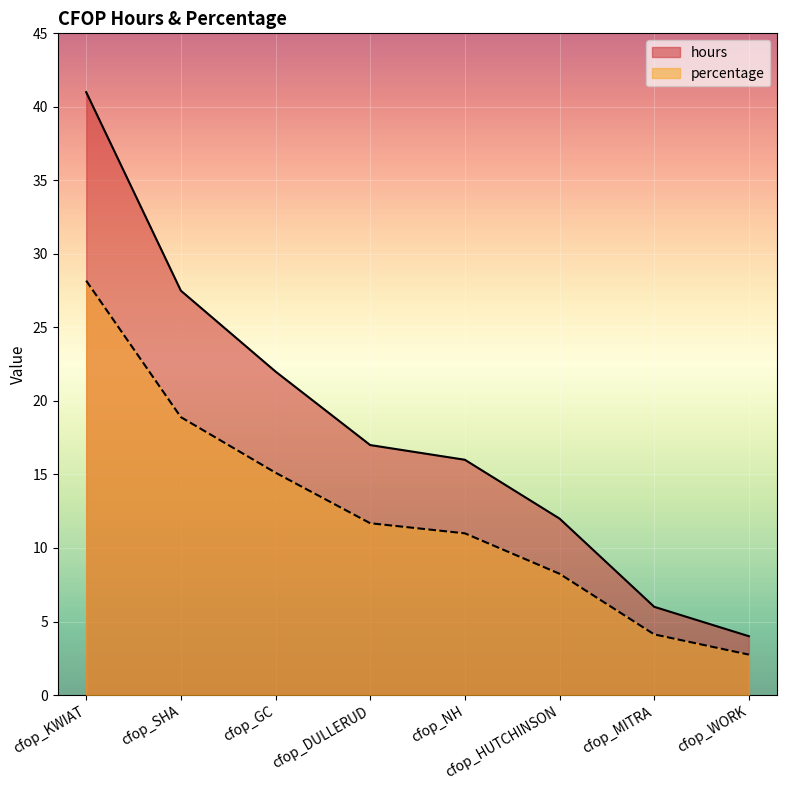

Which series has the widest spread of values?

hours